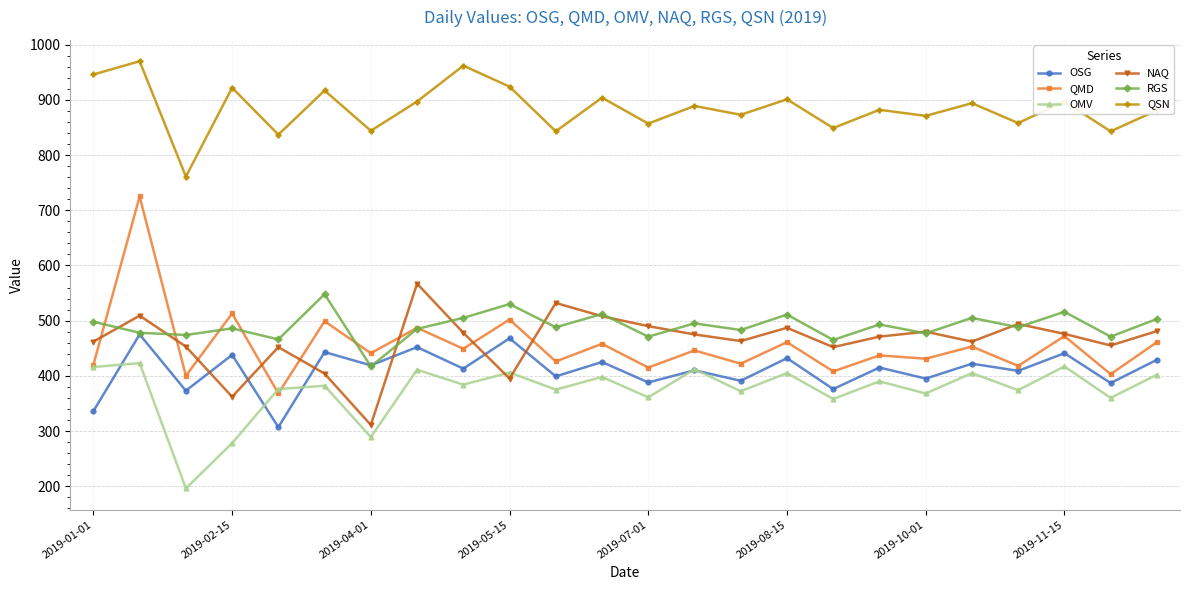

Which series has the largest total across all categories?

QSN